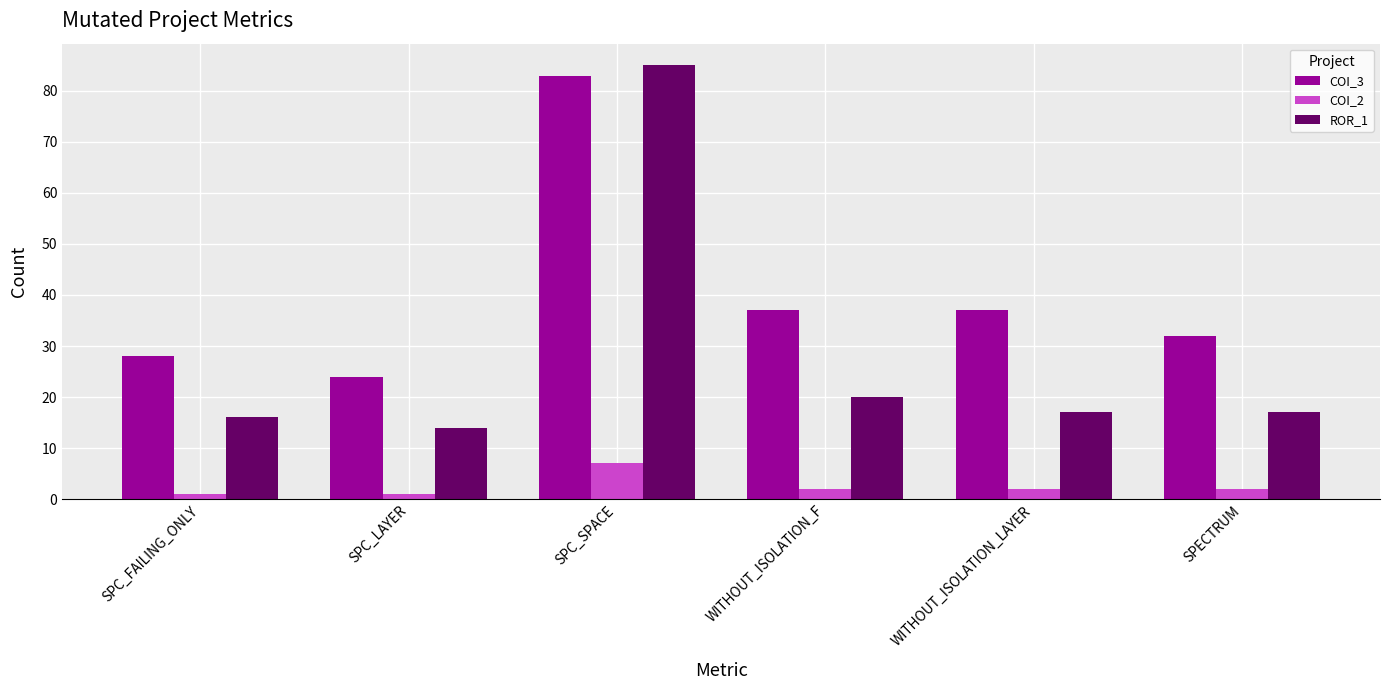

What is the smallest value displayed?

1